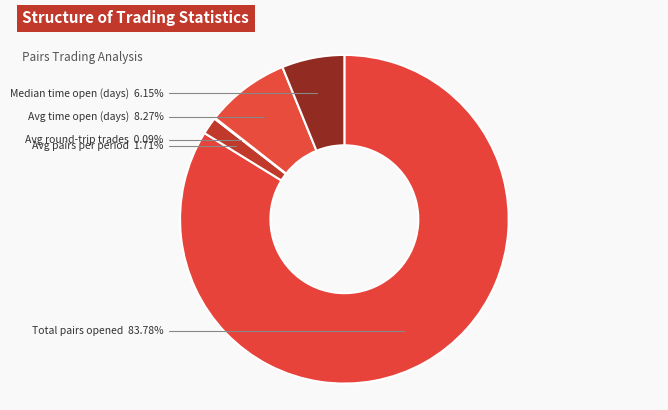

To the nearest percent, what is the combined percentage of Median time open (days) and Total pairs opened?

90%